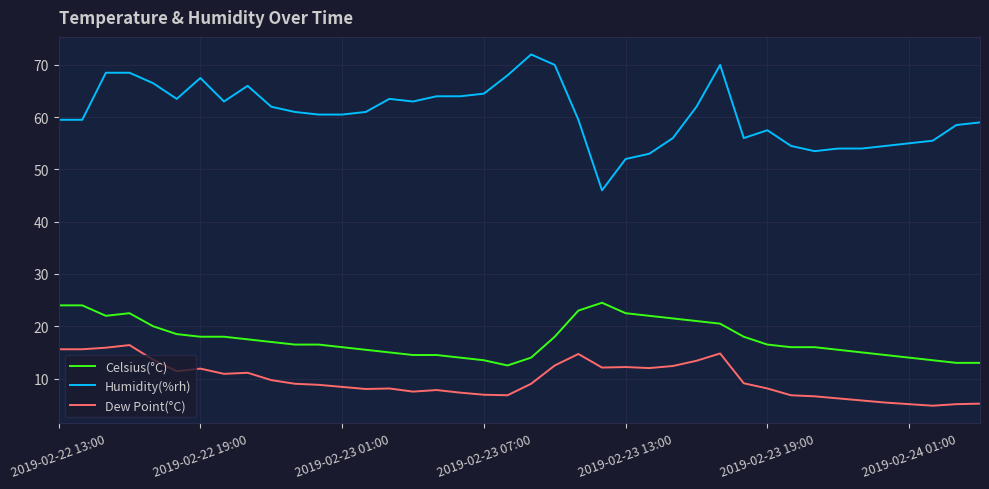

What are all the series names shown in the legend?

Celsius(°C), Humidity(%rh), Dew Point(°C)